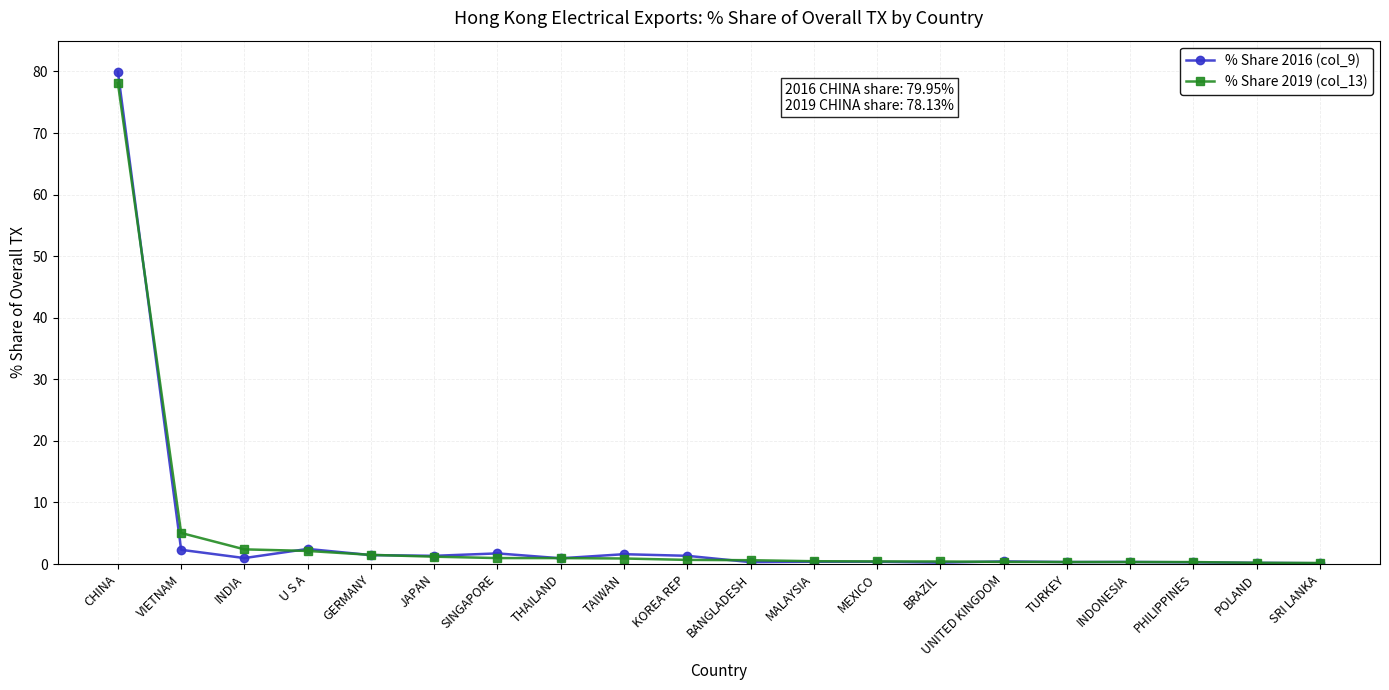

How many series are shown in this chart?

2